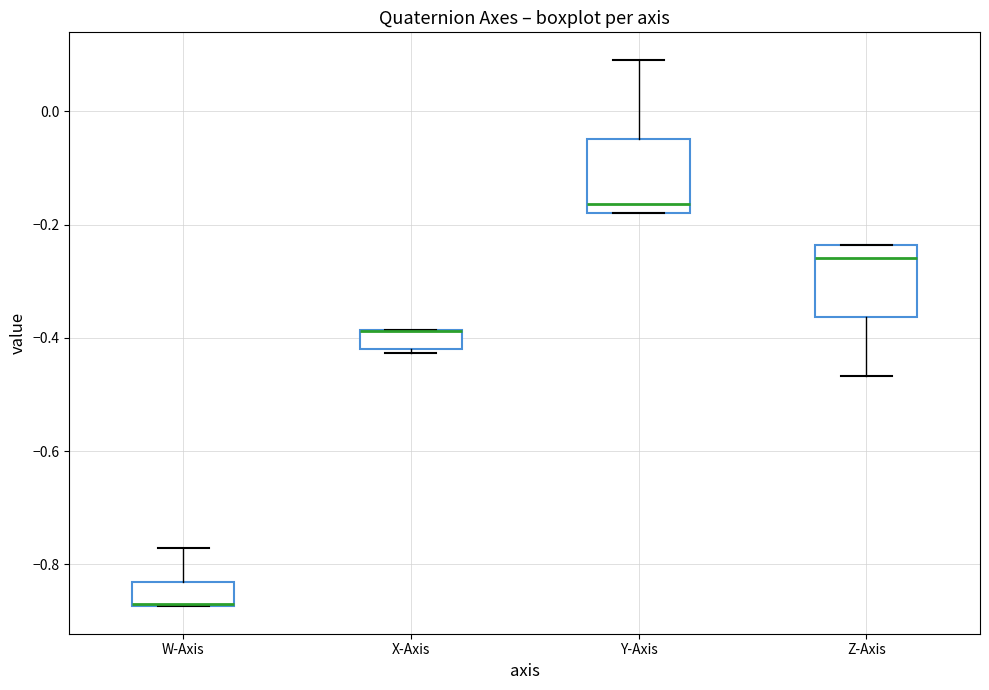

Reading left to right, read every box against the y-axis: the position of its median line, the range the box covers, and the ends of its whiskers. The values are not printed on the chart, so give them approximately, as read against the axis.

W-Axis: median -0.86, box -0.88 to -0.84, whiskers -0.88 to -0.78
X-Axis: median -0.38 (drawn on the box's upper edge), box -0.42 to -0.38, whiskers -0.42 (just below the box's lower edge) to -0.38
Y-Axis: median -0.16, box -0.18 to -0.04, whiskers -0.18 to 0.10
Z-Axis: median -0.26, box -0.36 to -0.24, whiskers -0.46 to -0.24